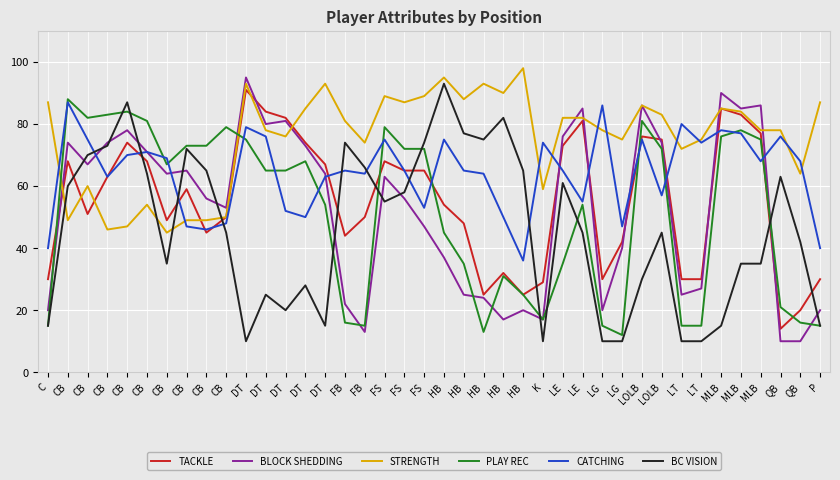

After their last crossing, which series has the higher values: TACKLE or BC VISION?

TACKLE